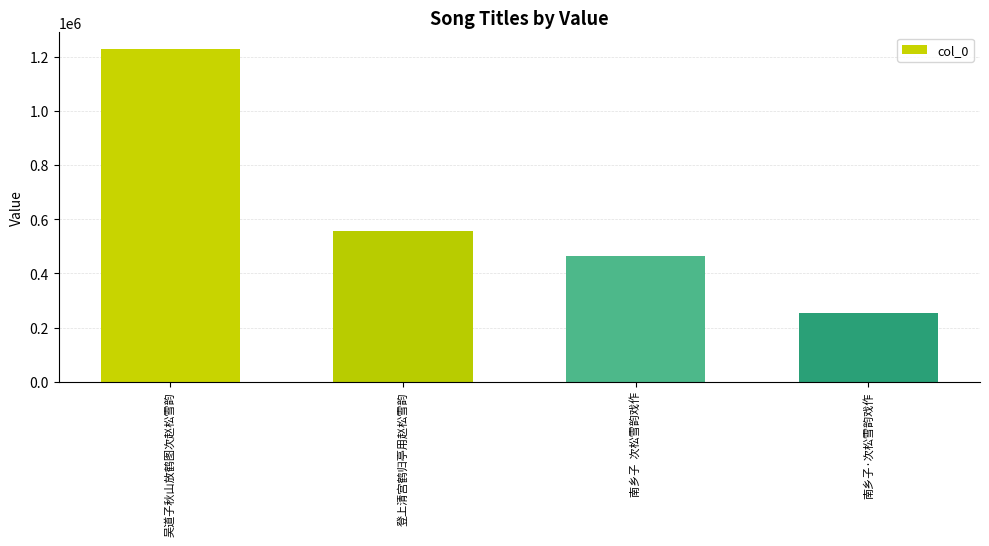

What is the greatest value displayed?

1228370